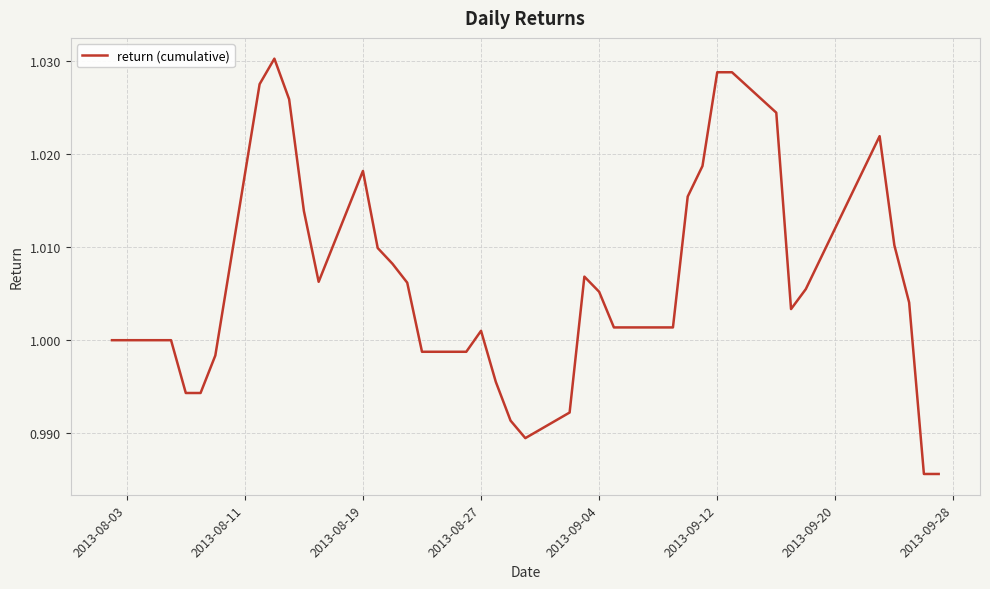

What is the sum of all values?

39.2